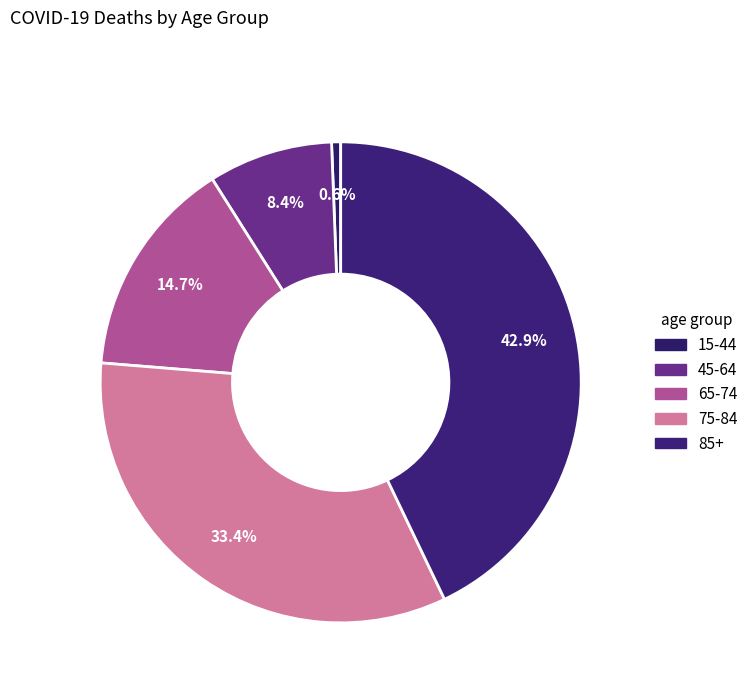

How many slices are in this pie chart?

5